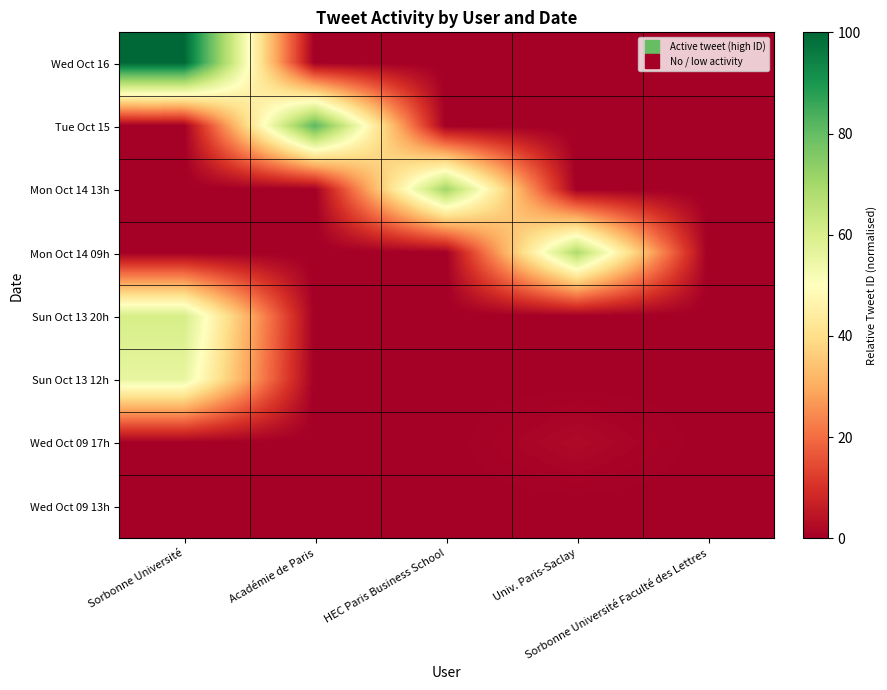

Count the number of categories in the chart.

5